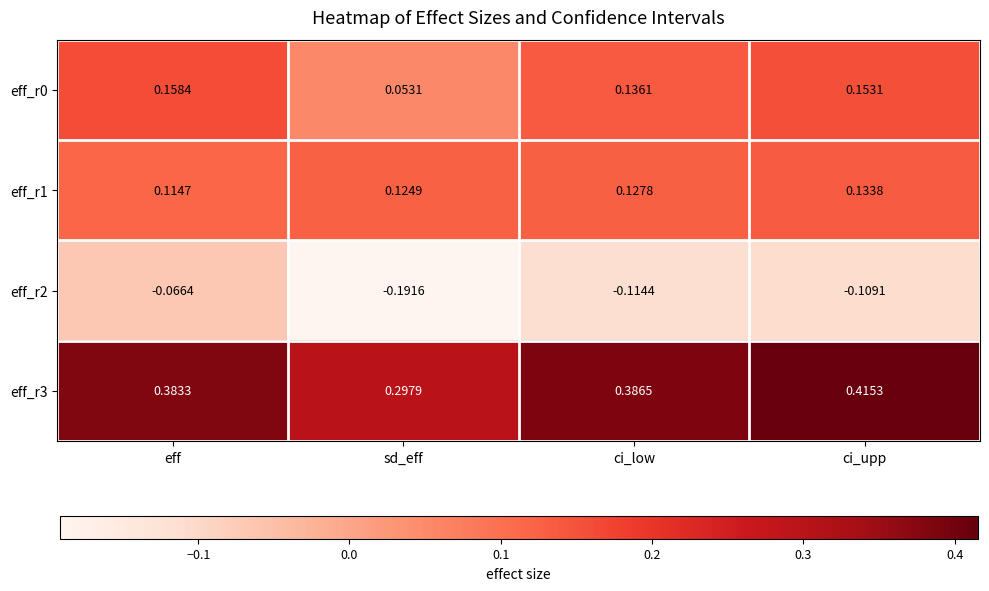

At how many categories does at least one series exceed 0?

4